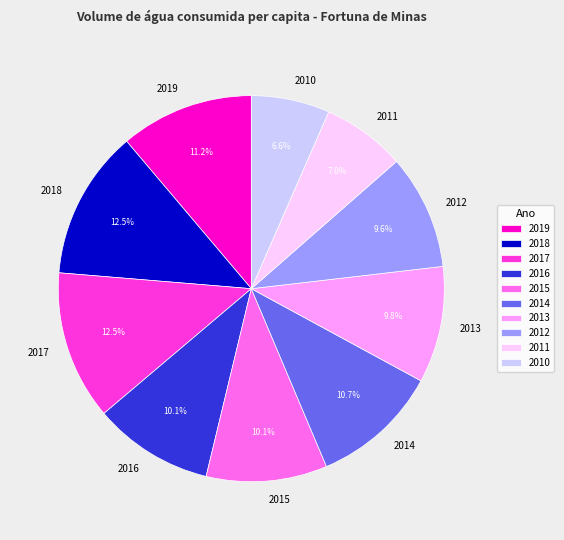

Does 2015 account for over 50% of the chart?

No